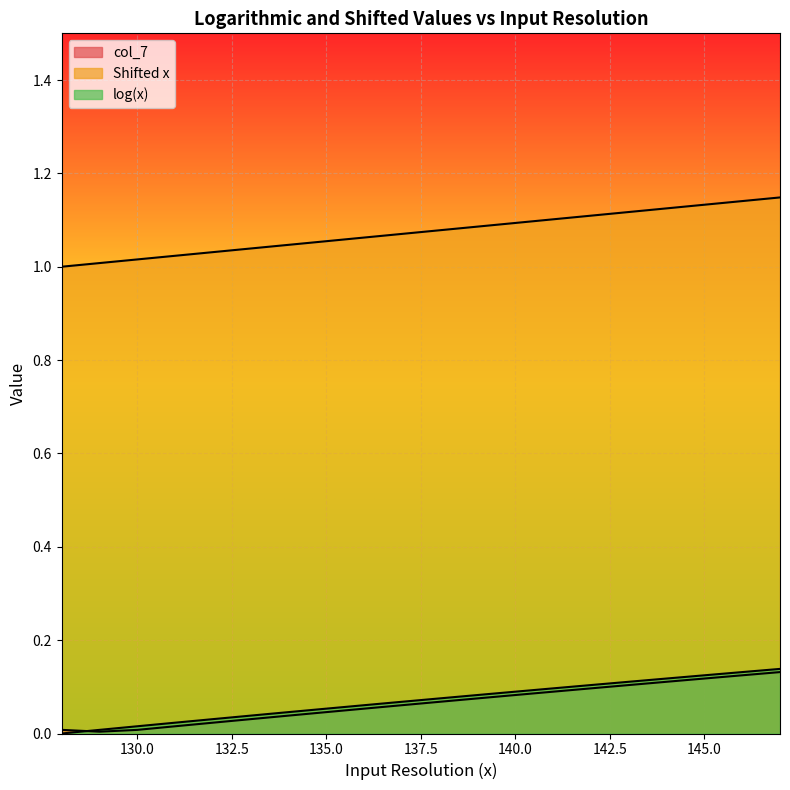

What is the value of the Shifted x point at the 8th from the left?

1.1